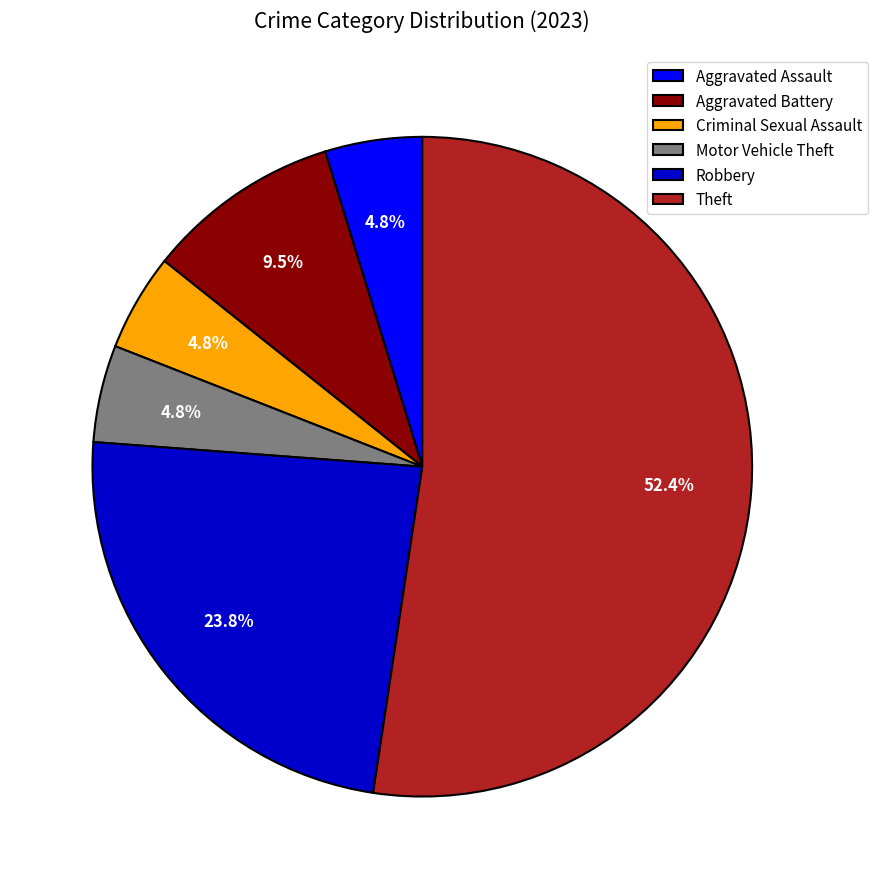

How many slices are in this pie chart?

6